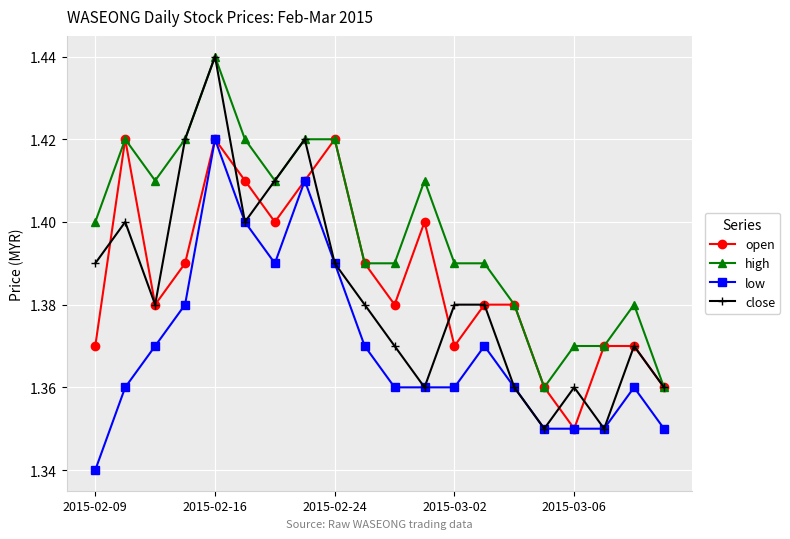

How many categories are shown in the chart?

20